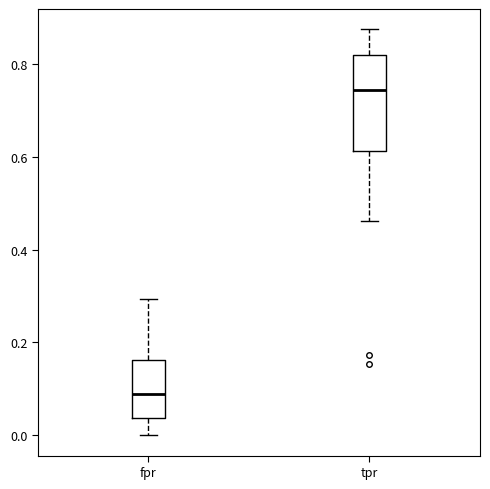

Which box's median line is the highest?

tpr